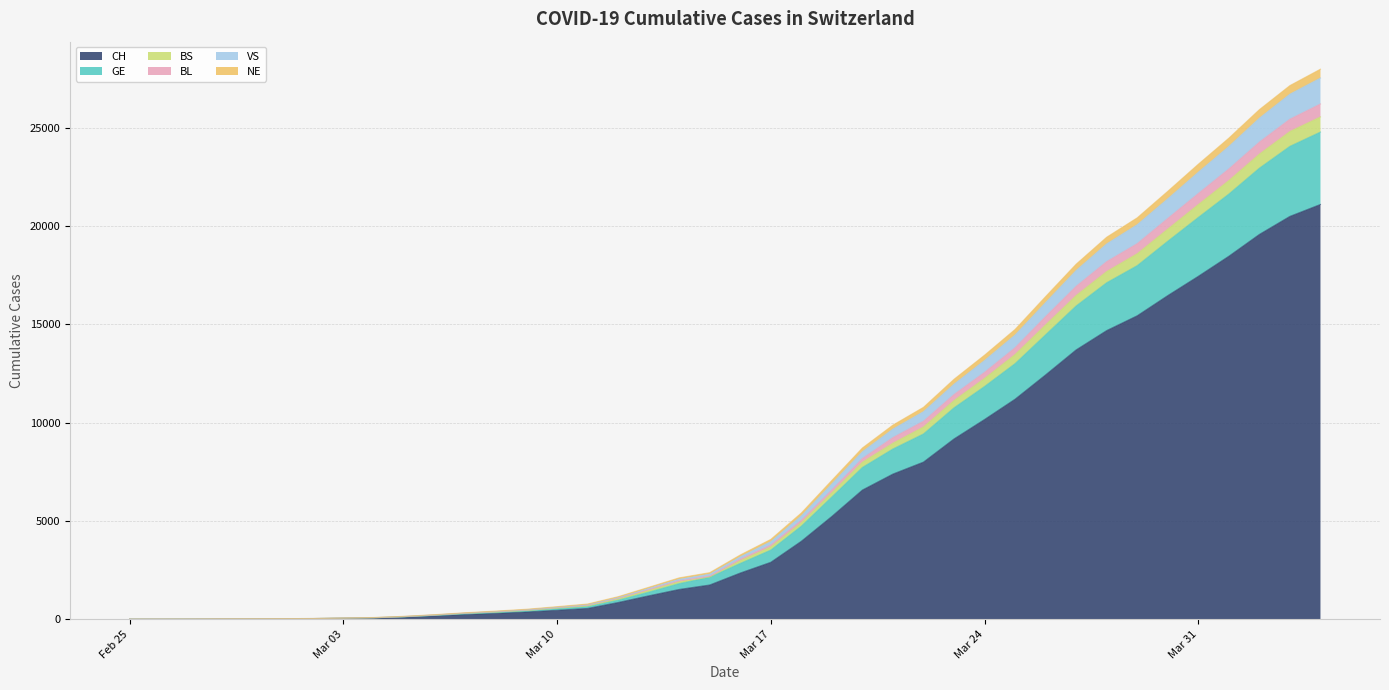

The value of NE at 2020-03-29 is 7644. True or false?

False